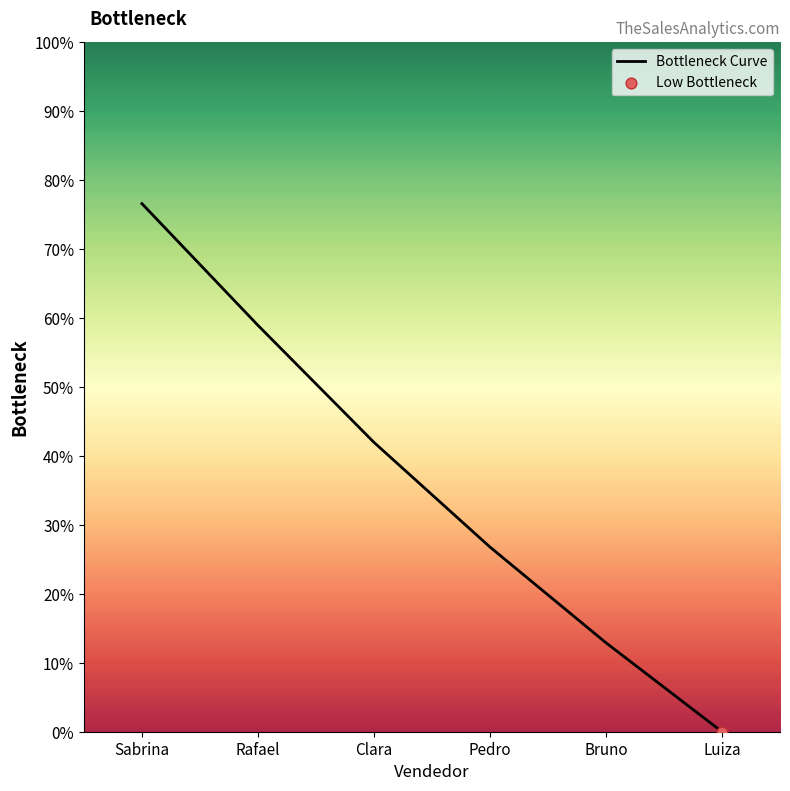

Approximately how many times larger is the value at Rafael compared to Bruno?

4.6